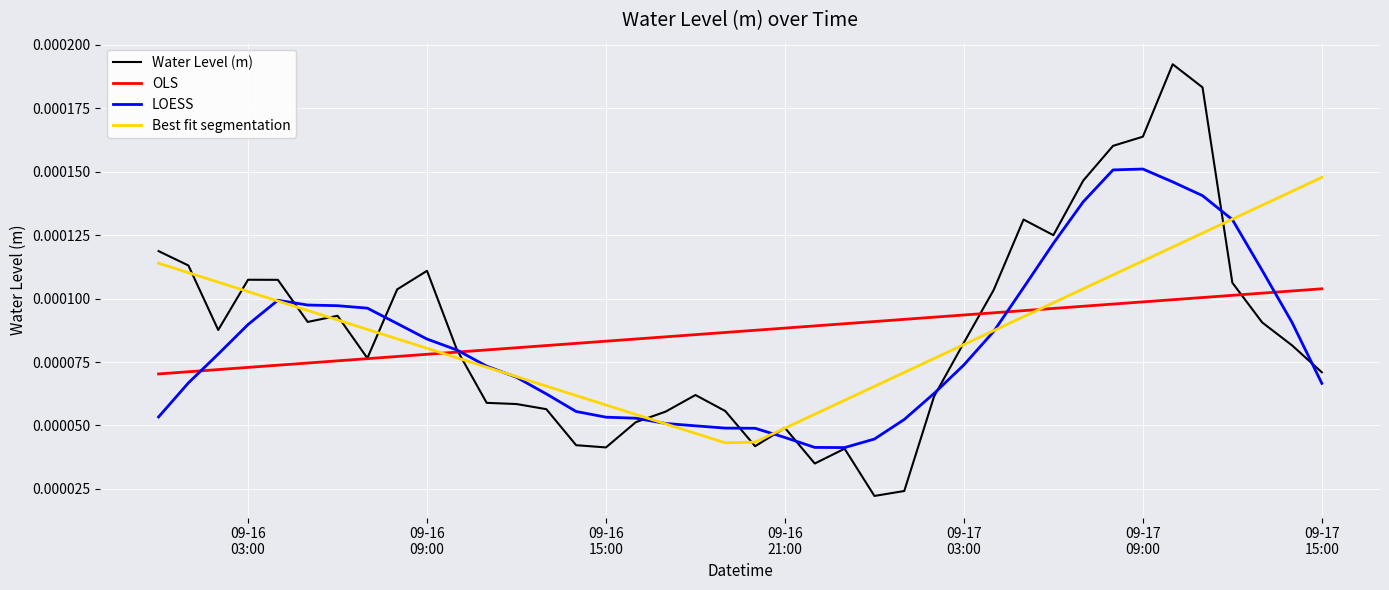

How many intersections are there between OLS and Best fit segmentation?

2